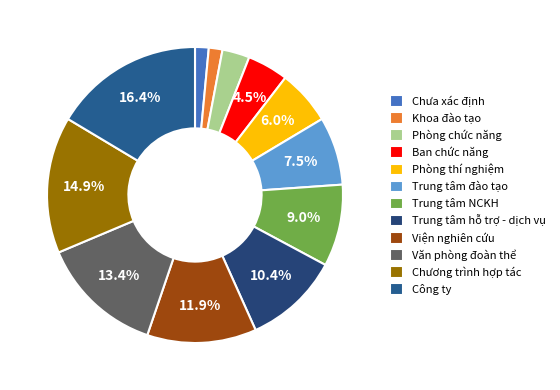

To the nearest percent, what percentage of the pie is Ban chức năng?

5%